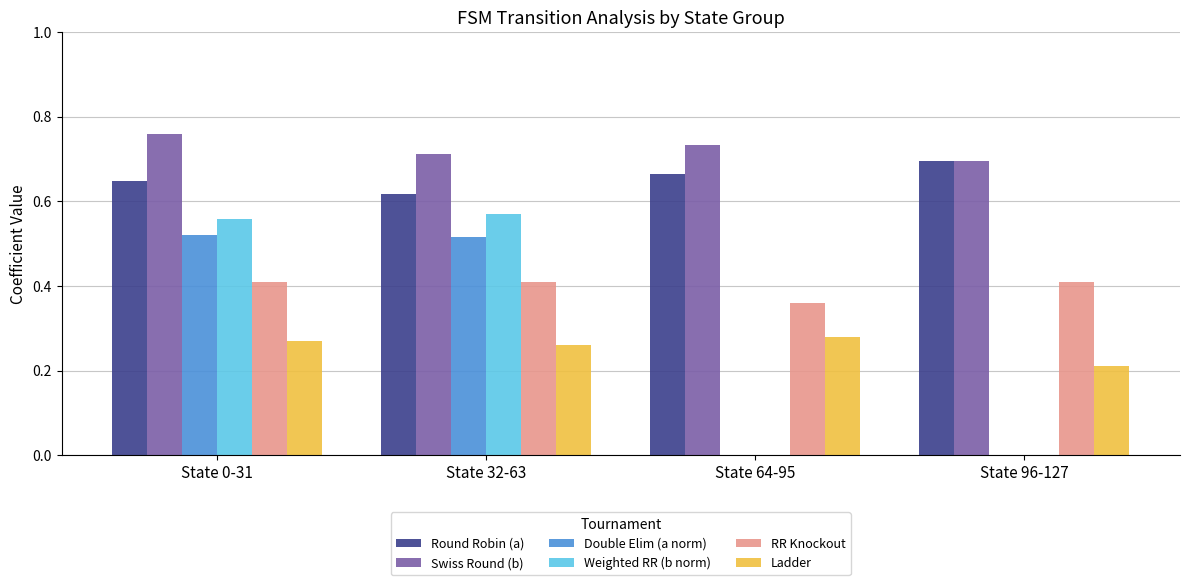

Does the chart contain stacked bars?

No